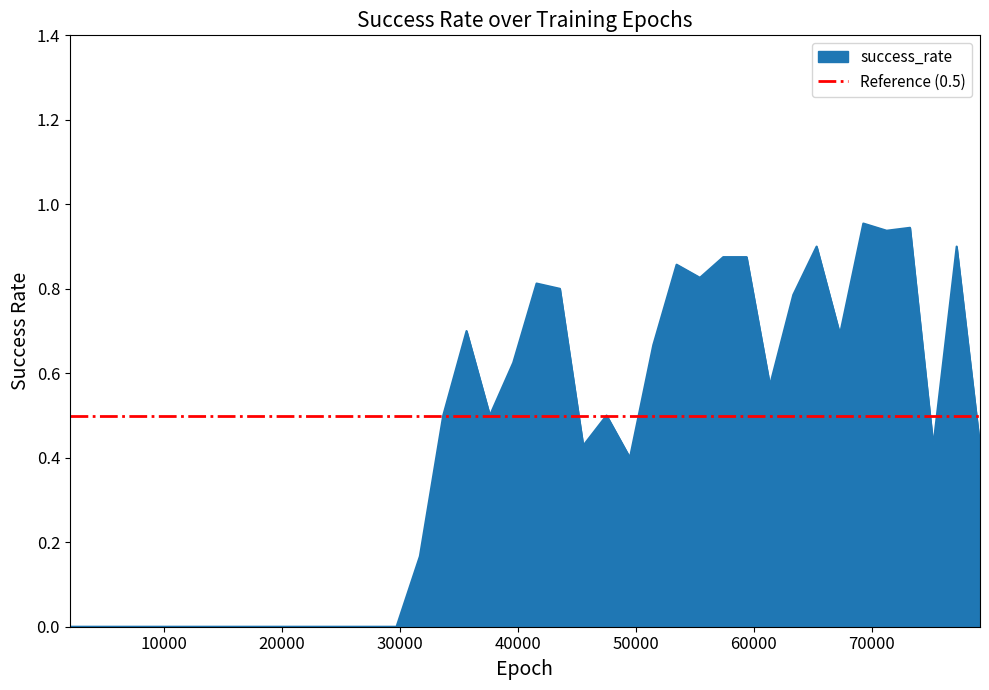

True or false: the data shows 0.8 at 43560.

True